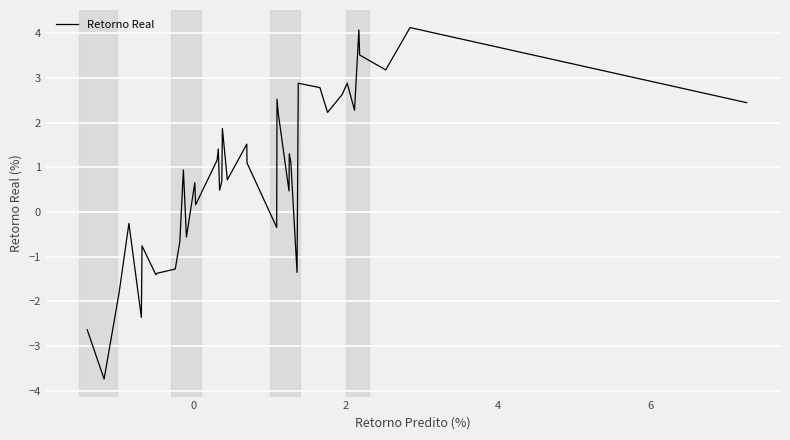

What is the difference between the maximum and minimum values?

7.9